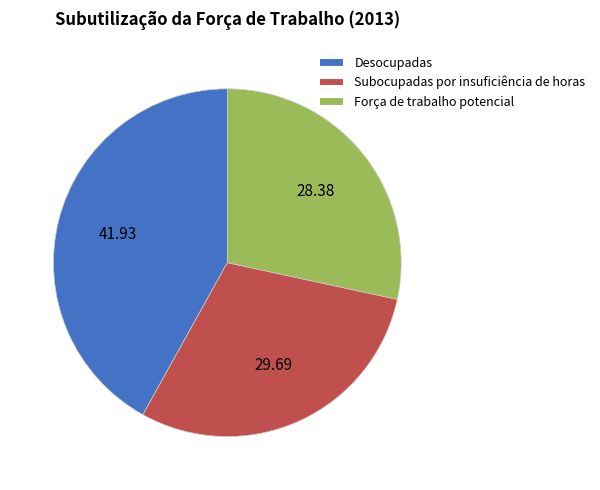

Approximately how many times larger is the value at Desocupadas compared to Subocupadas por insuficiência de horas?

1.4